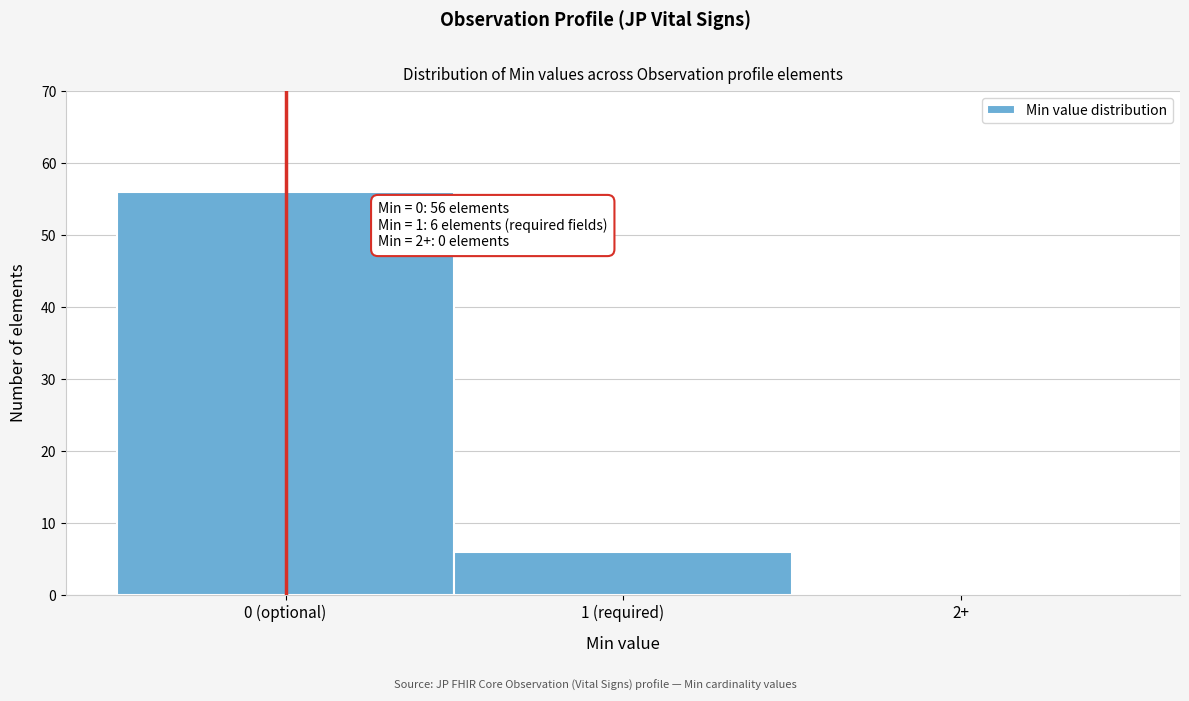

Reading left to right, extract all data points from this chart.

0 (optional)=56	1 (required)=6	2+=0